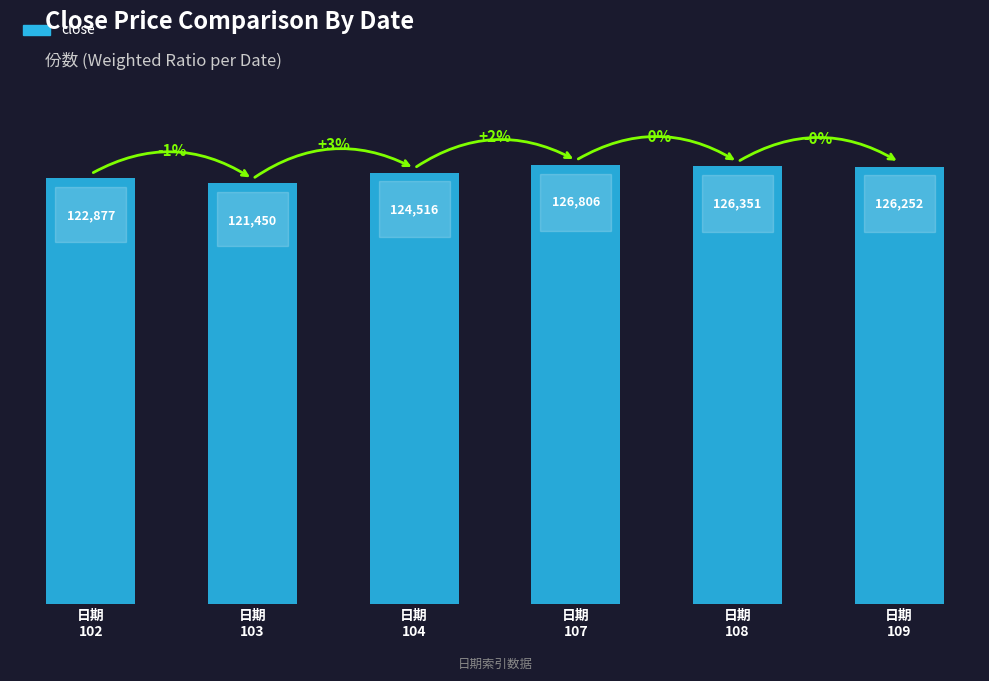

List the labels in order of value, largest first.

日期
107, 日期
108, 日期
109, 日期
104, 日期
102, 日期
103